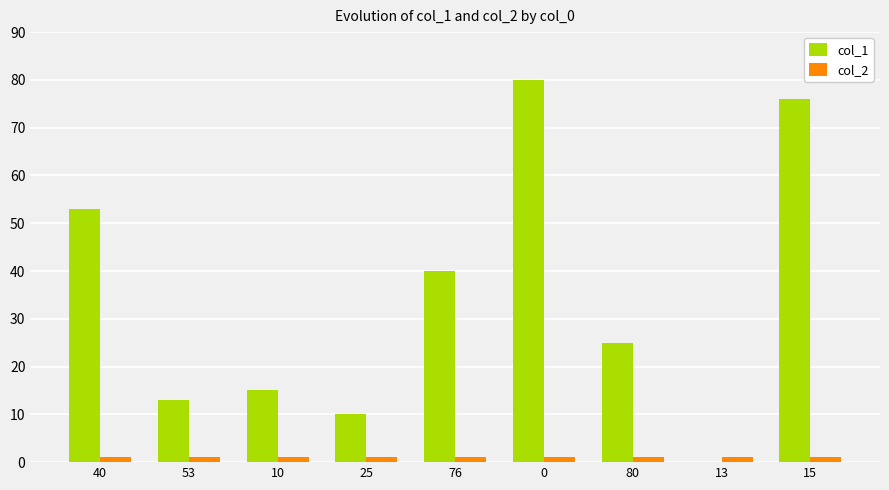

Read the col_2 value at 76.

1